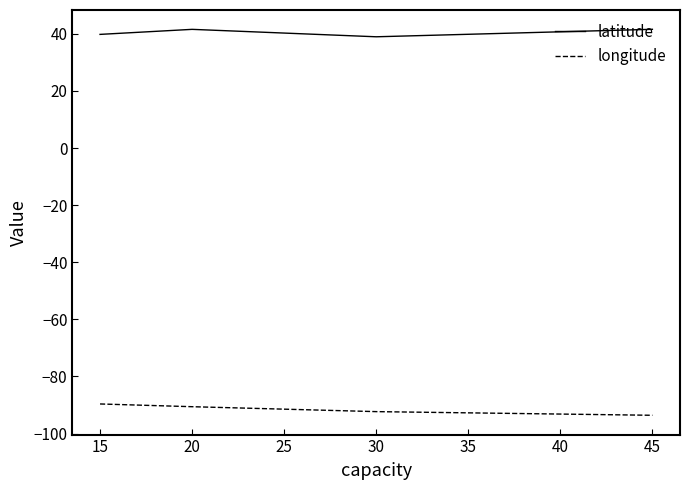

What is the sum of all longitude values?

-366.2